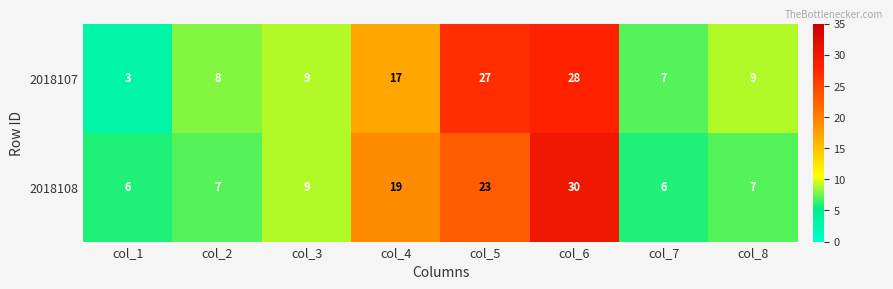

What is the minimum value shown in the chart?

3